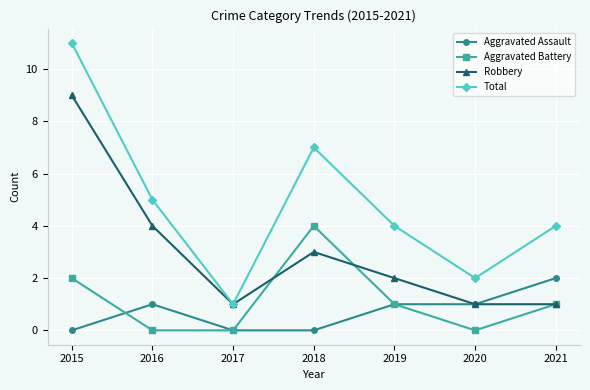

Reading left to right, extract all data points from this chart.

Aggravated Assault: 0	1	0	0	1	1	2
Aggravated Battery: 2	0	0	4	1	0	1
Robbery: 9	4	1	3	2	1	1
Total: 11	5	1	7	4	2	4